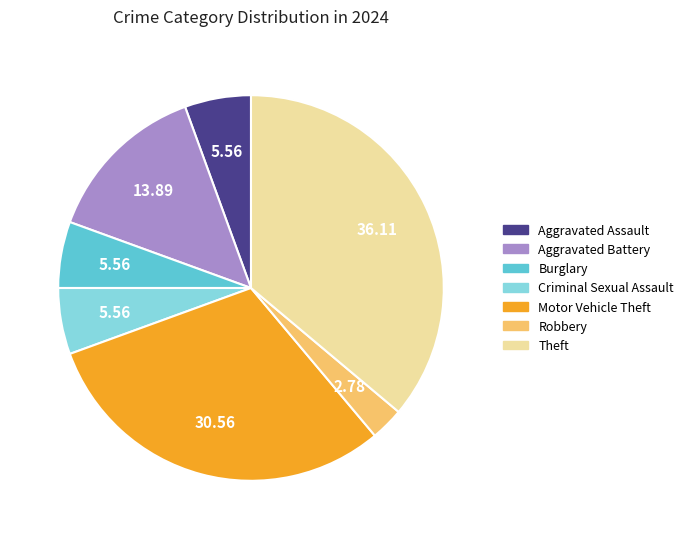

Is Motor Vehicle Theft the majority of the pie?

No